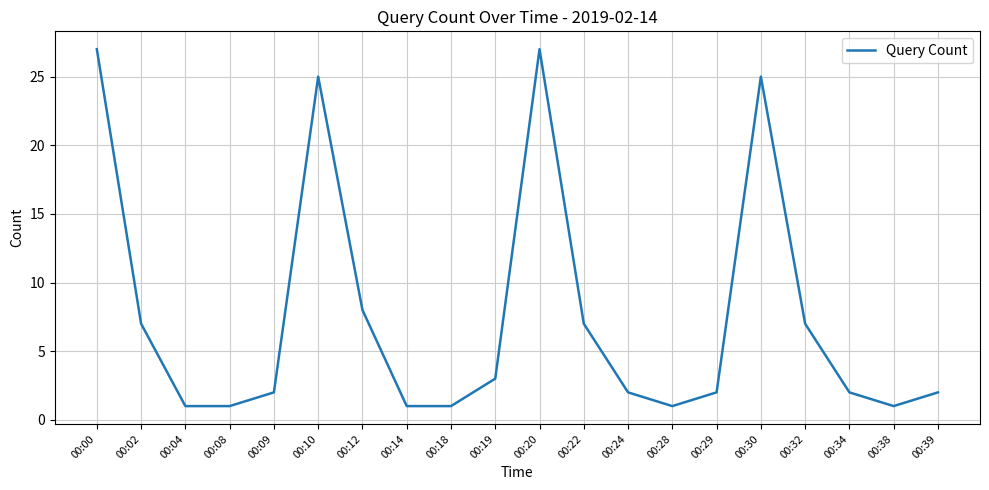

What is the change in value from 00:10 to 00:34?

-23